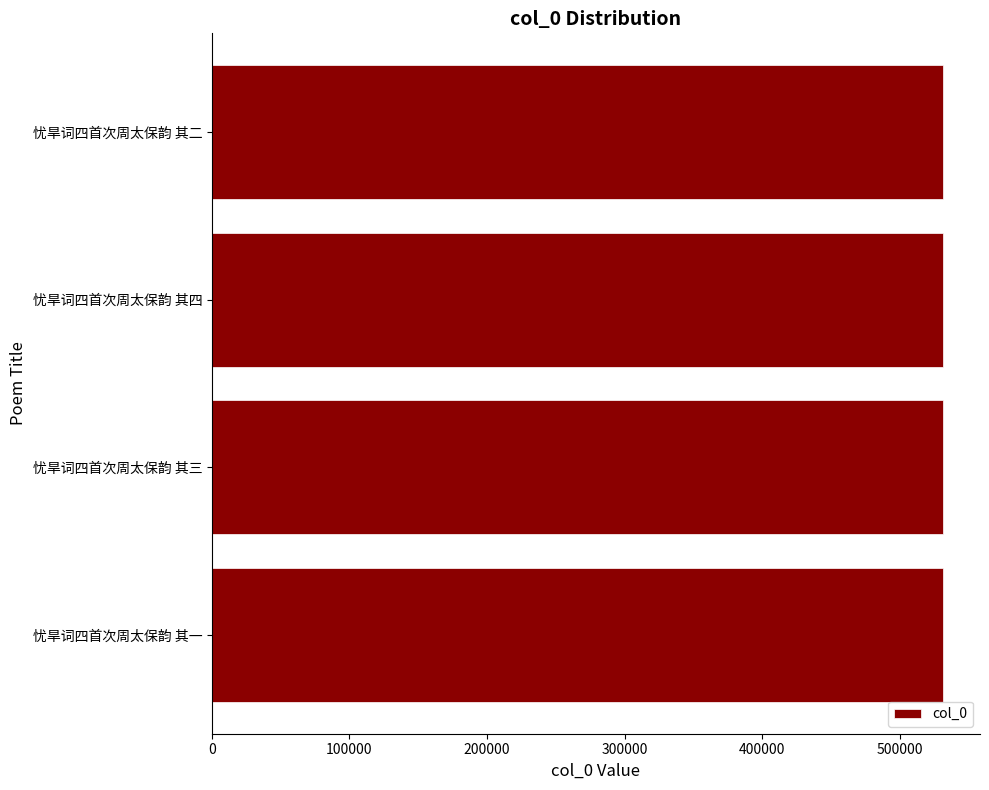

What is the ratio of the value at 忧旱词四首次周太保韵 其一 to the value at 忧旱词四首次周太保韵 其二?

1.0